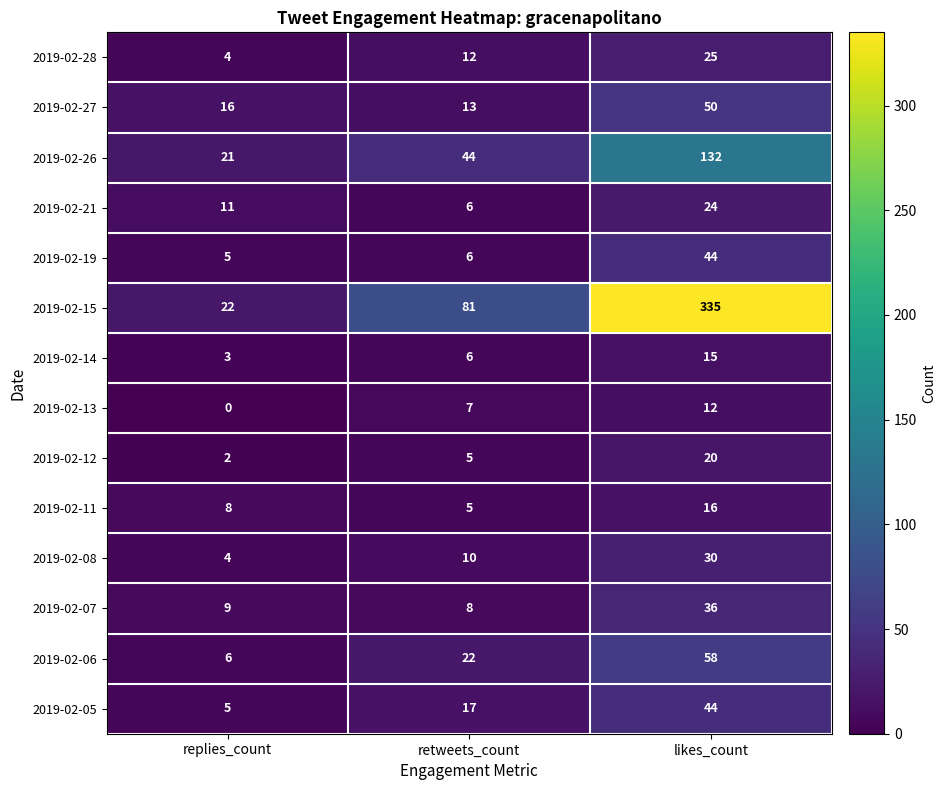

Is it true that 2019-02-26 equals 18 at retweets_count?

False